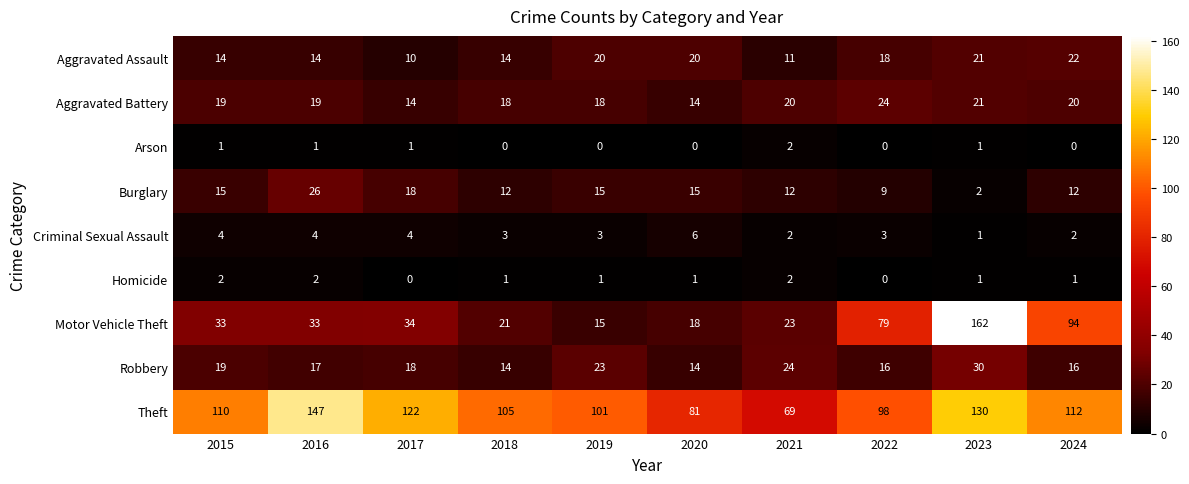

What is the sum of the Aggravated Assault values at 2016 and 2019?

34